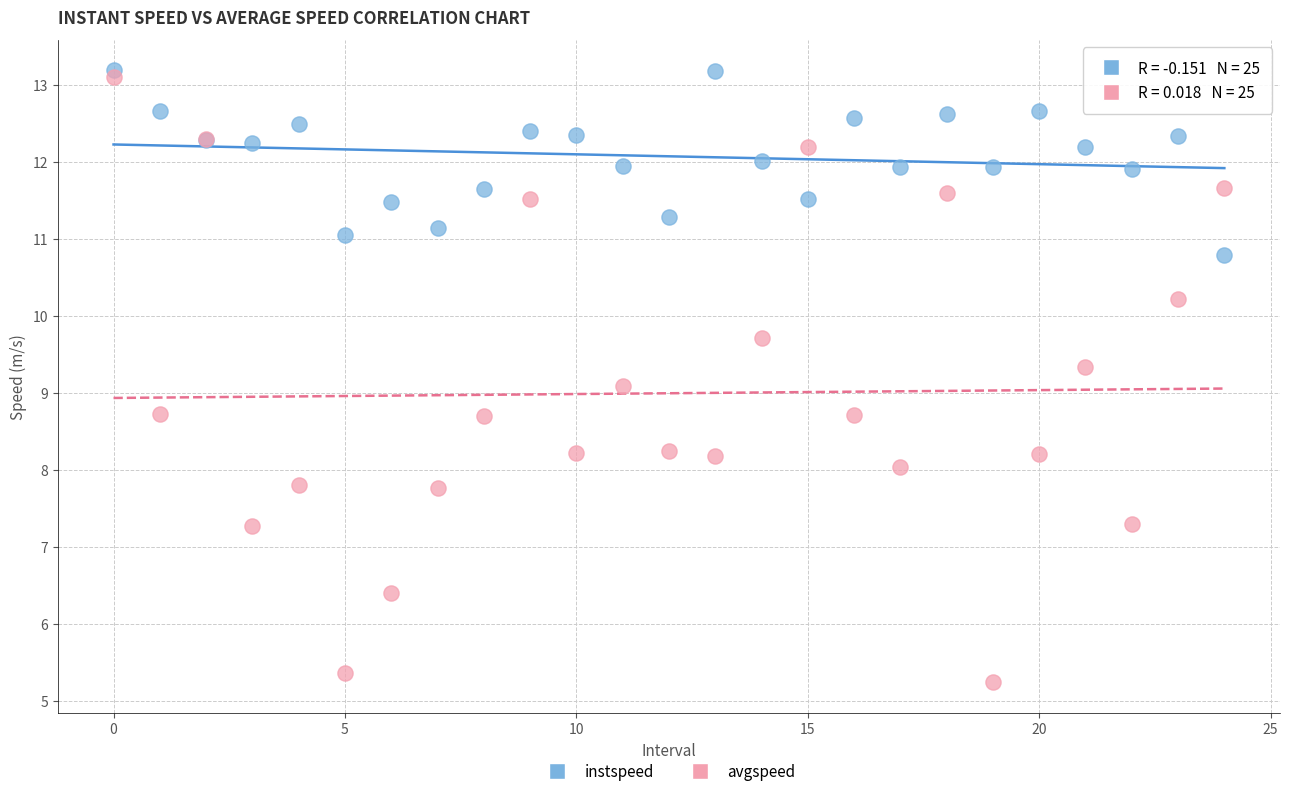

Which series reaches the minimum Y coordinate?

avgspeed